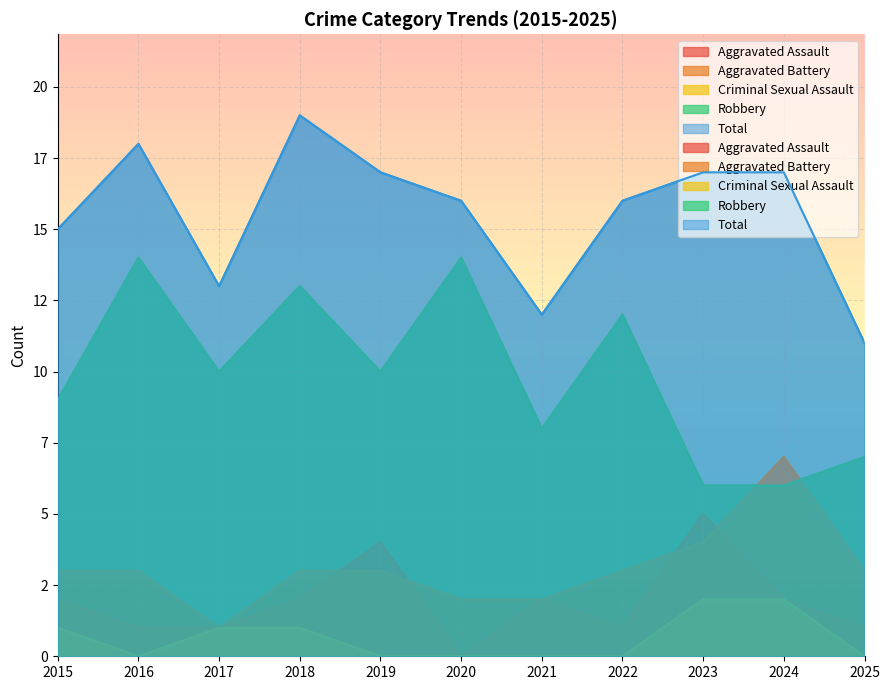

The value of Aggravated Battery at 2016 is 3. True or false?

True